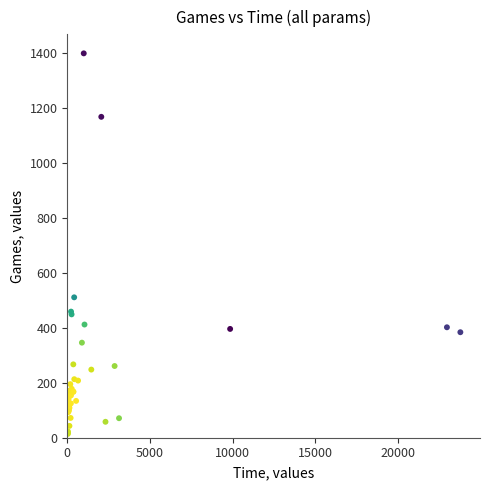

What Y value in the scatter plot is closest to 706?

511